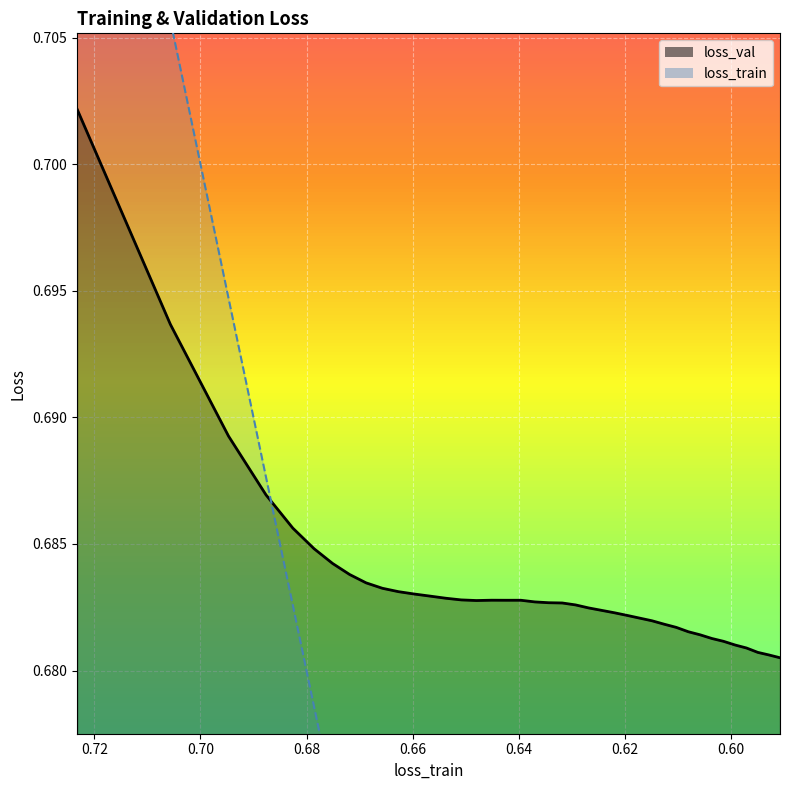

How many distinct data groups are displayed?

2